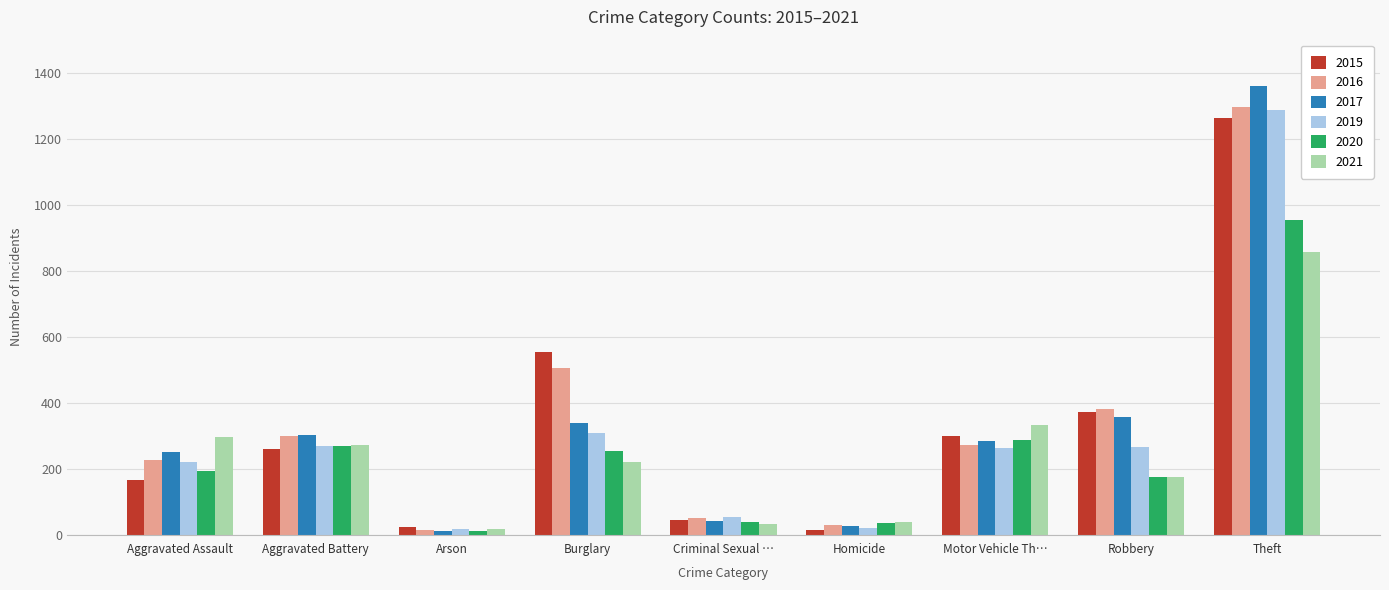

What position from the left is Homicide?

6